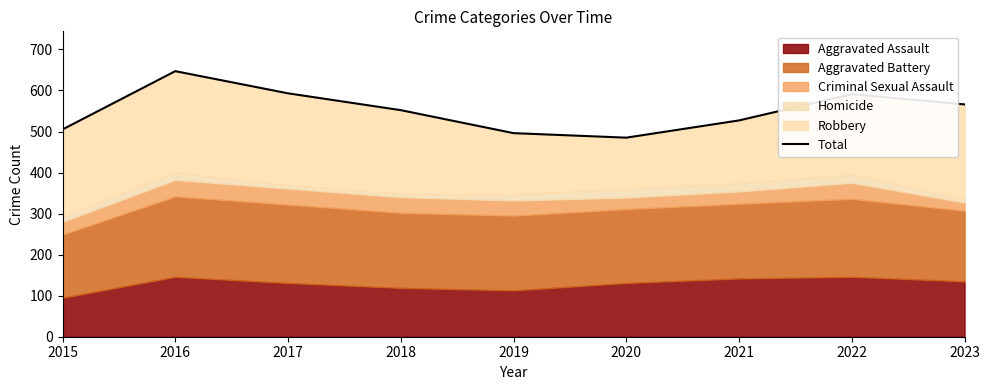

At which category does the data reach its first local peak?

2016